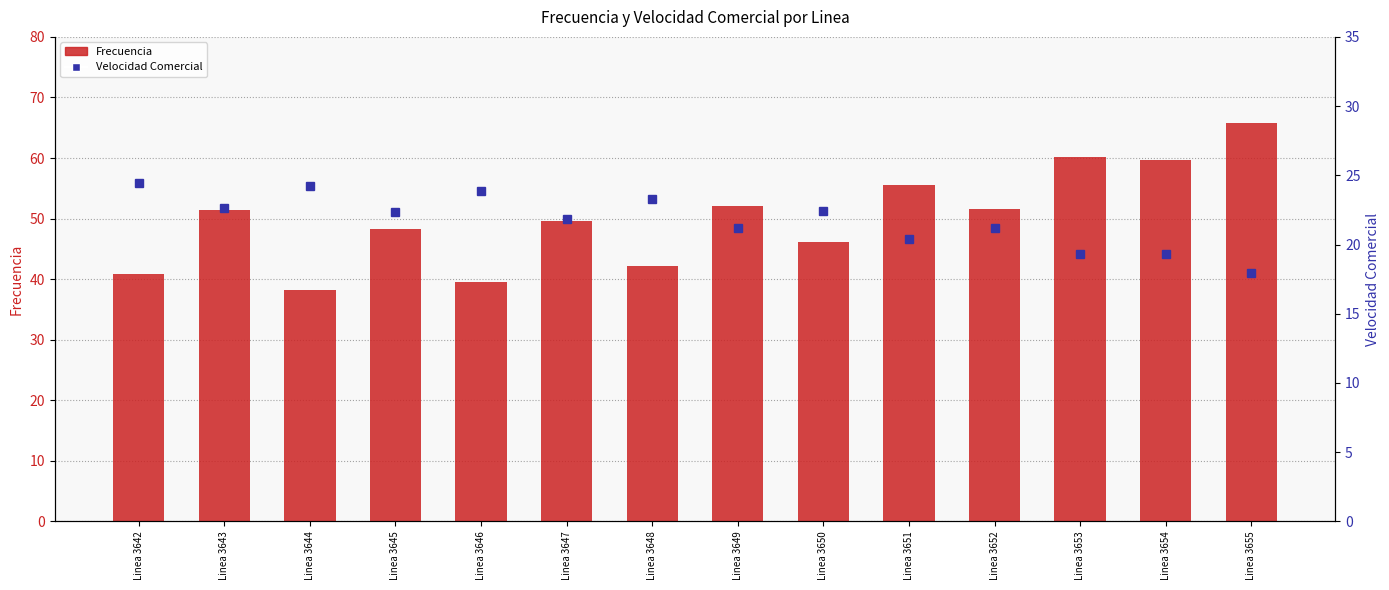

What is the sum of the Velocidad Comercial values at Linea 3643 and Linea 3647?

44.5